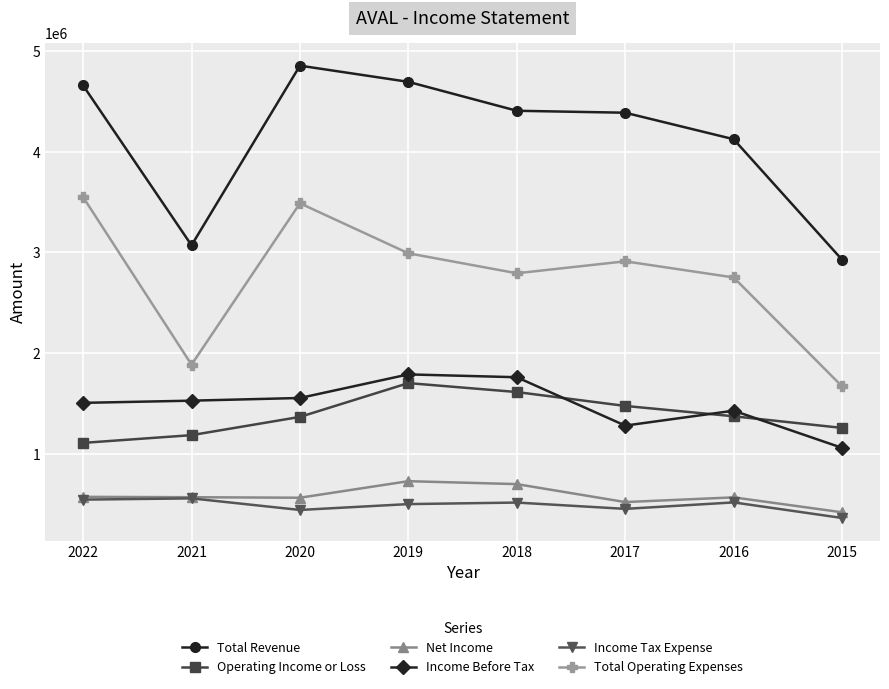

At which label is Total Revenue closest to 3890200?

2016